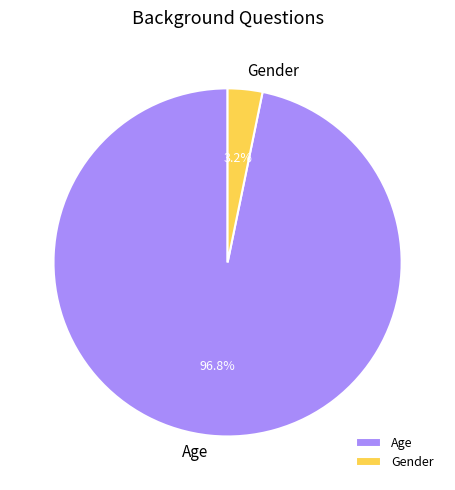

Which category has the smallest portion of the pie?

Gender